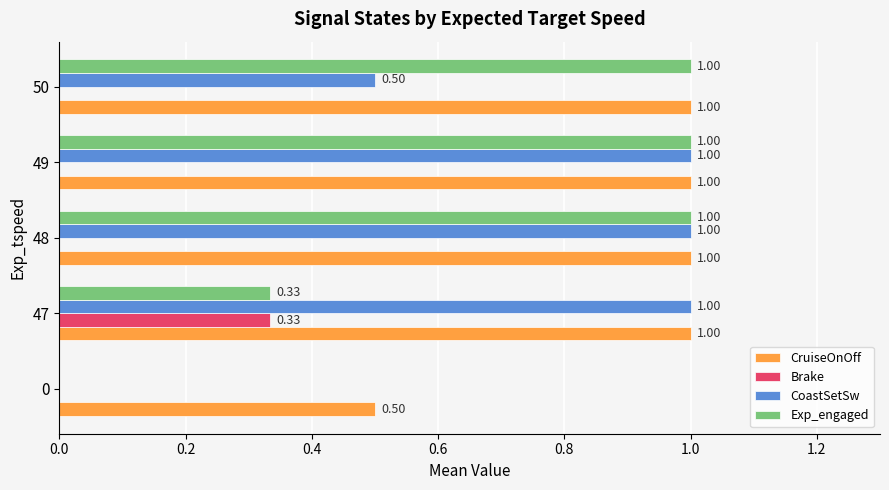

Which series has the largest total across all categories?

CruiseOnOff